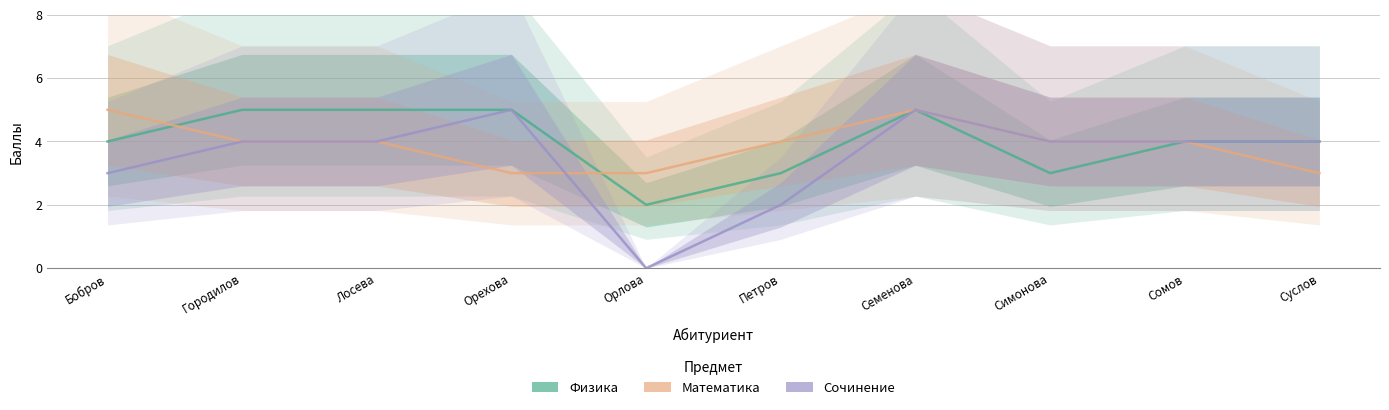

At how many categories does at least one series exceed 1?

10